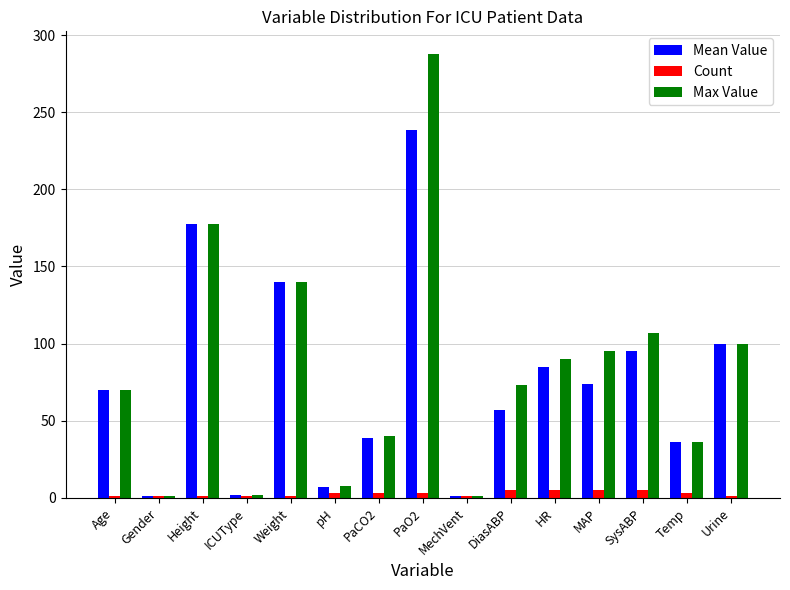

Which series changed the most between PaCO2 and PaO2?

Max Value